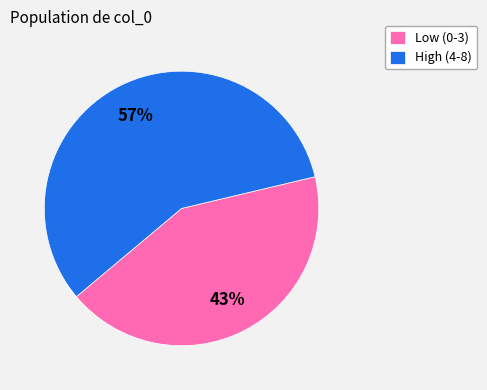

How many slices are in this pie chart?

2